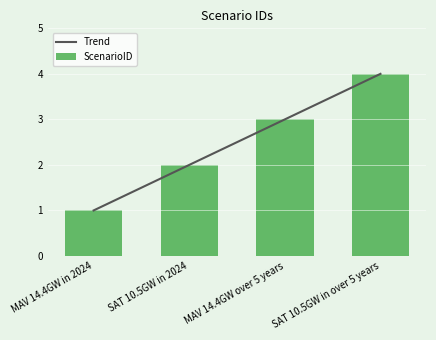

Is it true that Trend equals 3.0 at MAV 14.4GW over 5 years?

True